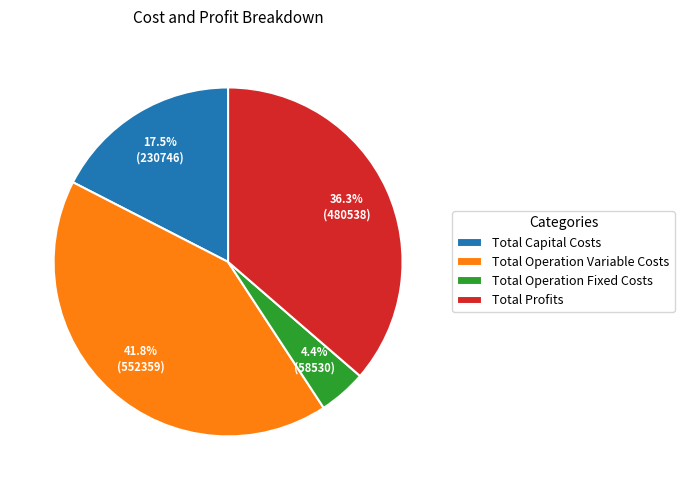

Between Total Capital Costs and Total Operation Variable Costs, which is larger?

Total Operation Variable Costs